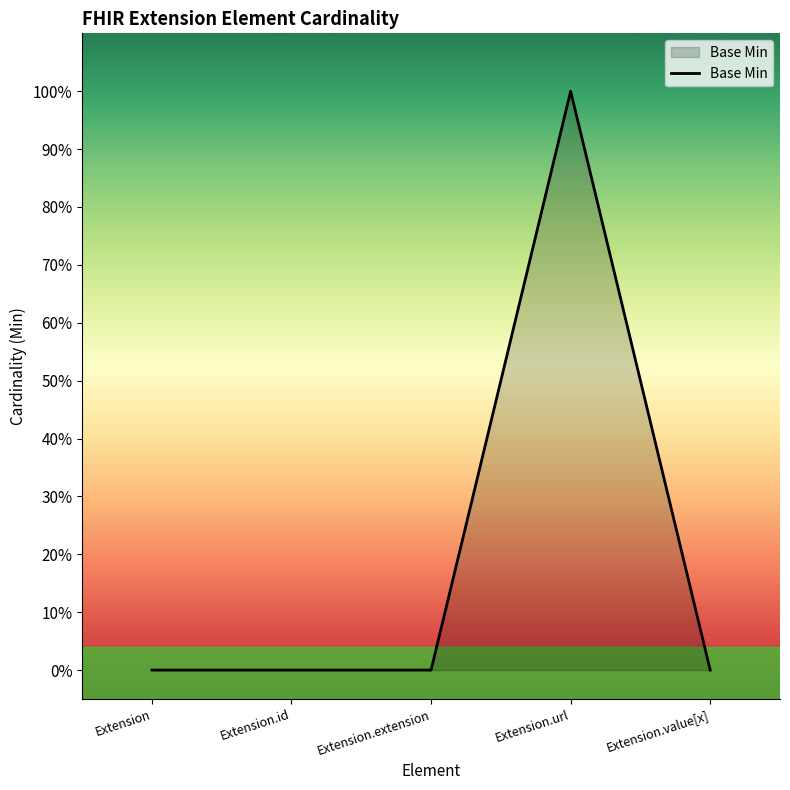

What is the greatest value displayed?

1